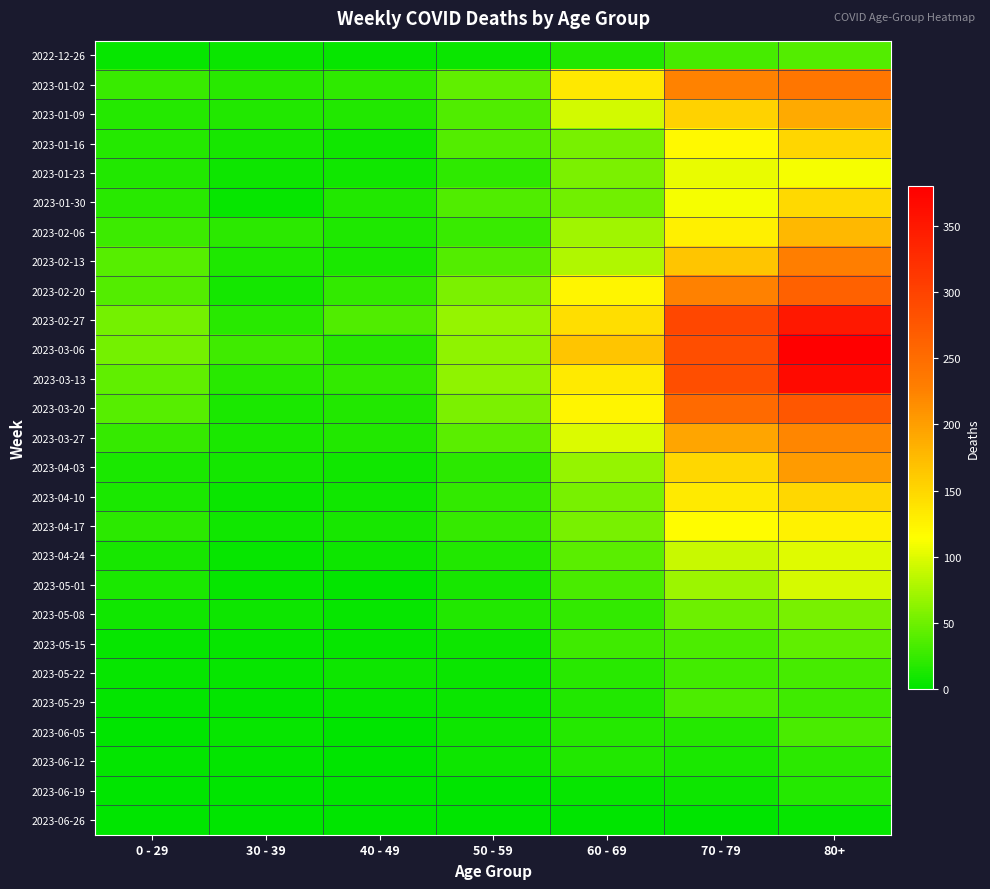

Reading left to right, extract all data points from this chart.

2022-12-26: 0 - 29=4	30 - 39=5	40 - 49=4	50 - 59=5	60 - 69=16	70 - 79=32	80+=38
2023-01-02: 0 - 29=26	30 - 39=18	40 - 49=21	50 - 59=44	60 - 69=134	70 - 79=225	80+=238
2023-01-09: 0 - 29=17	30 - 39=15	40 - 49=16	50 - 59=37	60 - 69=94	70 - 79=153	80+=189
2023-01-16: 0 - 29=17	30 - 39=11	40 - 49=8	50 - 59=38	60 - 69=54	70 - 79=120	80+=150
2023-01-23: 0 - 29=15	30 - 39=6	40 - 49=8	50 - 59=21	60 - 69=55	70 - 79=104	80+=110
2023-01-30: 0 - 29=18	30 - 39=4	40 - 49=15	50 - 59=37	60 - 69=51	70 - 79=111	80+=148
2023-02-06: 0 - 29=28	30 - 39=20	40 - 49=14	50 - 59=26	60 - 69=72	70 - 79=127	80+=178
2023-02-13: 0 - 29=39	30 - 39=14	40 - 49=13	50 - 59=38	60 - 69=80	70 - 79=165	80+=230
2023-02-20: 0 - 29=38	30 - 39=10	40 - 49=23	50 - 59=55	60 - 69=123	70 - 79=227	80+=263
2023-02-27: 0 - 29=53	30 - 39=18	40 - 49=36	50 - 59=68	60 - 69=143	70 - 79=294	80+=349
2023-03-06: 0 - 29=52	30 - 39=29	40 - 49=19	50 - 59=65	60 - 69=166	70 - 79=285	80+=380
2023-03-13: 0 - 29=44	30 - 39=19	40 - 49=23	50 - 59=65	60 - 69=133	70 - 79=285	80+=368
2023-03-20: 0 - 29=40	30 - 39=13	40 - 49=16	50 - 59=55	60 - 69=122	70 - 79=253	80+=275
2023-03-27: 0 - 29=24	30 - 39=12	40 - 49=16	50 - 59=41	60 - 69=98	70 - 79=193	80+=222
2023-04-03: 0 - 29=13	30 - 39=9	40 - 49=8	50 - 59=20	60 - 69=68	70 - 79=149	80+=203
2023-04-10: 0 - 29=13	30 - 39=5	40 - 49=8	50 - 59=23	60 - 69=54	70 - 79=133	80+=149
2023-04-17: 0 - 29=20	30 - 39=8	40 - 49=11	50 - 59=25	60 - 69=54	70 - 79=117	80+=126
2023-04-24: 0 - 29=11	30 - 39=3	40 - 49=7	50 - 59=16	60 - 69=41	70 - 79=90	80+=100
2023-05-01: 0 - 29=13	30 - 39=4	40 - 49=2	50 - 59=11	60 - 69=33	70 - 79=70	80+=95
2023-05-08: 0 - 29=8	30 - 39=6	40 - 49=4	50 - 59=15	60 - 69=23	70 - 79=50	80+=54
2023-05-15: 0 - 29=4	30 - 39=4	40 - 49=3	50 - 59=7	60 - 69=29	70 - 79=35	80+=44
2023-05-22: 0 - 29=3	30 - 39=3	40 - 49=6	50 - 59=5	60 - 69=18	70 - 79=31	80+=32
2023-05-29: 0 - 29=2	30 - 39=2	40 - 49=3	50 - 59=5	60 - 69=15	70 - 79=35	80+=29
2023-06-05: 0 - 29=1	30 - 39=3	40 - 49=1	50 - 59=6	60 - 69=17	70 - 79=17	80+=33
2023-06-12: 0 - 29=2	30 - 39=2	40 - 49=1	50 - 59=6	60 - 69=16	70 - 79=13	80+=20
2023-06-19: 0 - 29=1	30 - 39=1	40 - 49=1	50 - 59=1	60 - 69=4	70 - 79=7	80+=17
2023-06-26: 0 - 29=0	30 - 39=1	40 - 49=0	50 - 59=1	60 - 69=0	70 - 79=1	80+=3